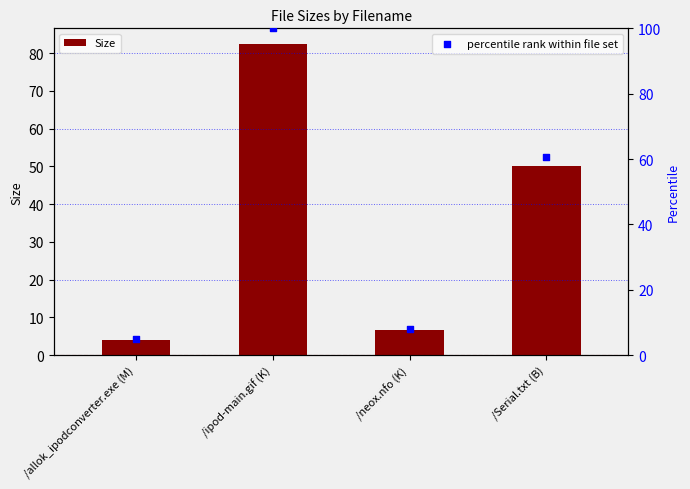

Which series reaches the minimum Y coordinate?

Size